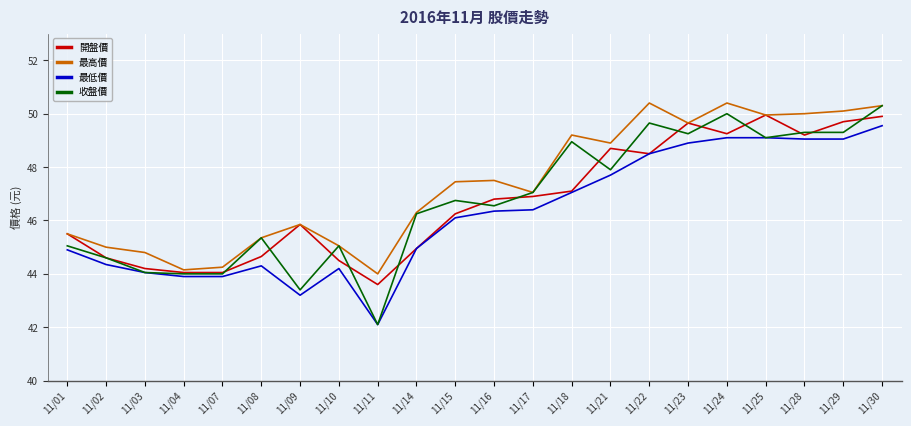

Does the chart have visible grid lines?

Yes